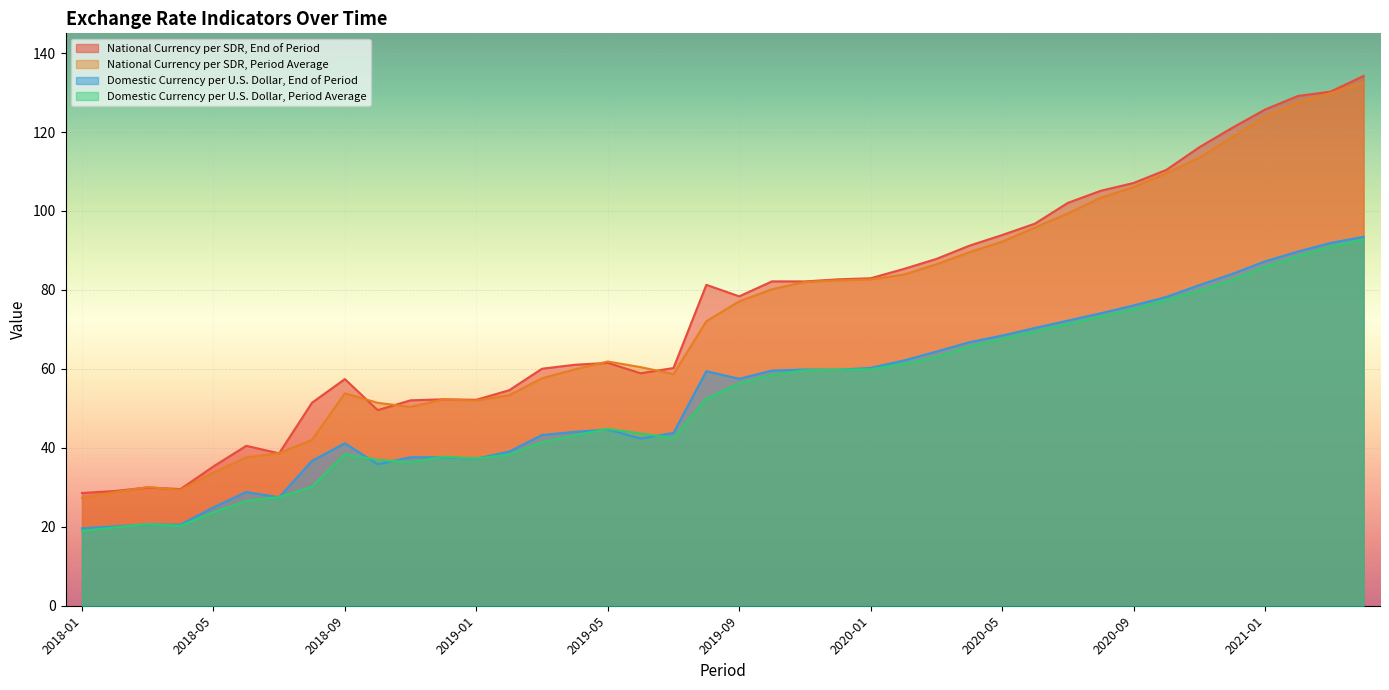

Which series changed the most between 2018-04 and 2020-11?

National Currency per SDR, End of Period